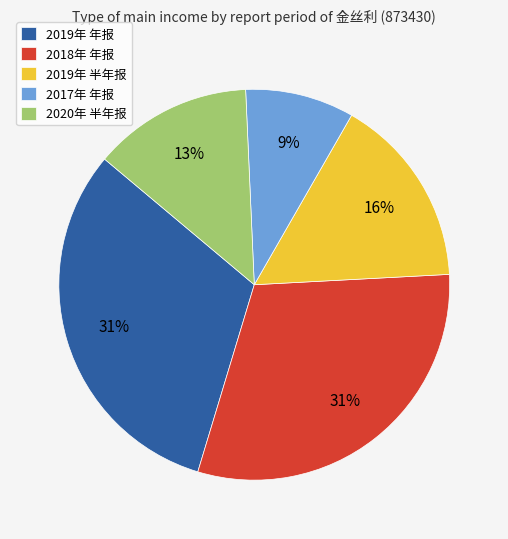

To the nearest percent, what portion does 2019年 年报 represent?

31%